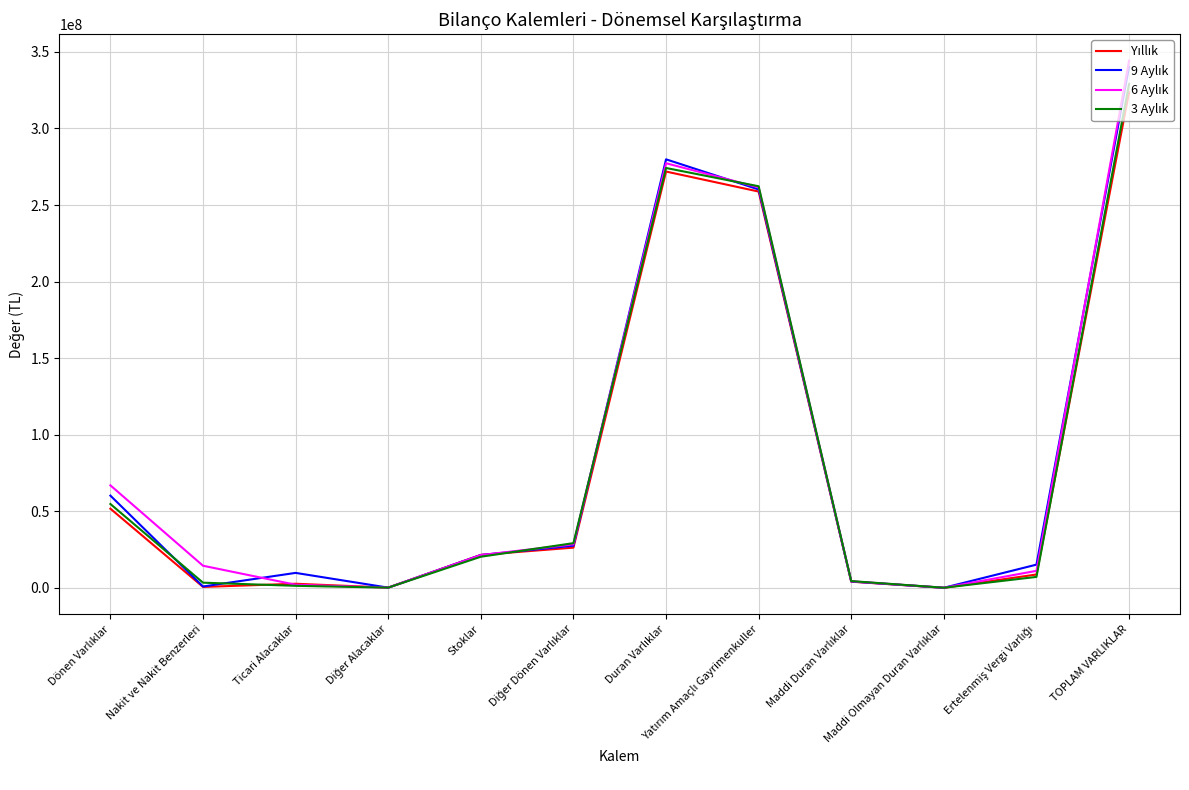

What is the greatest value displayed?

344308440